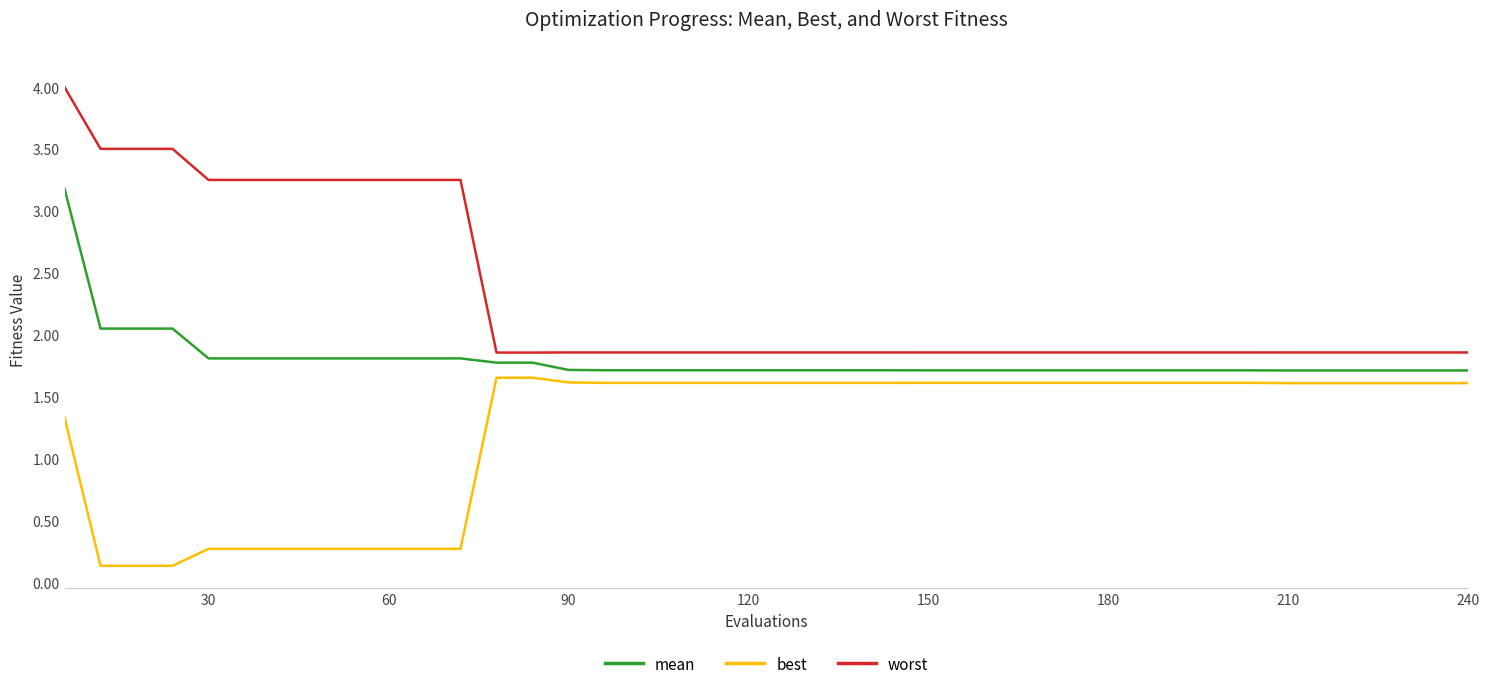

What is the maximum value shown in the chart?

4.0